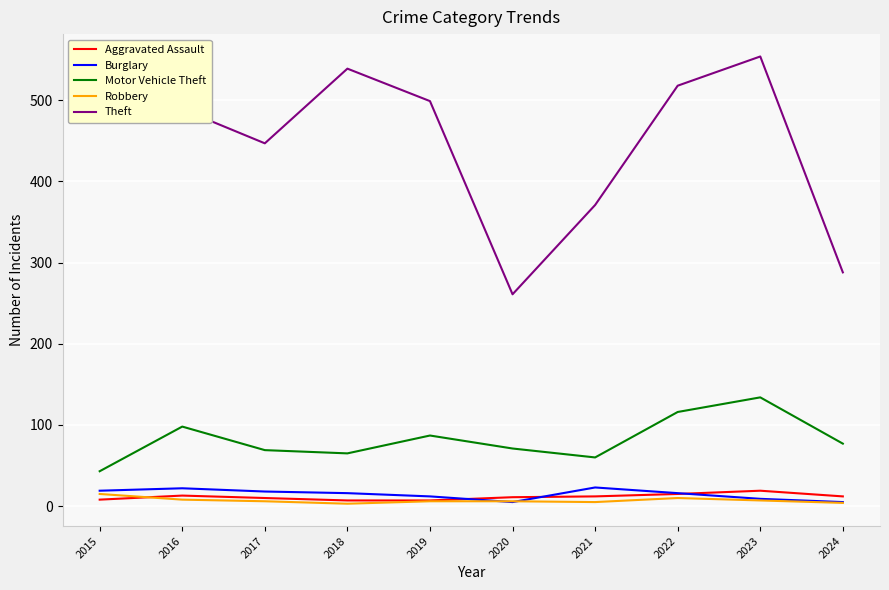

What value does the Burglary series have at 2018, to the nearest 5?

15